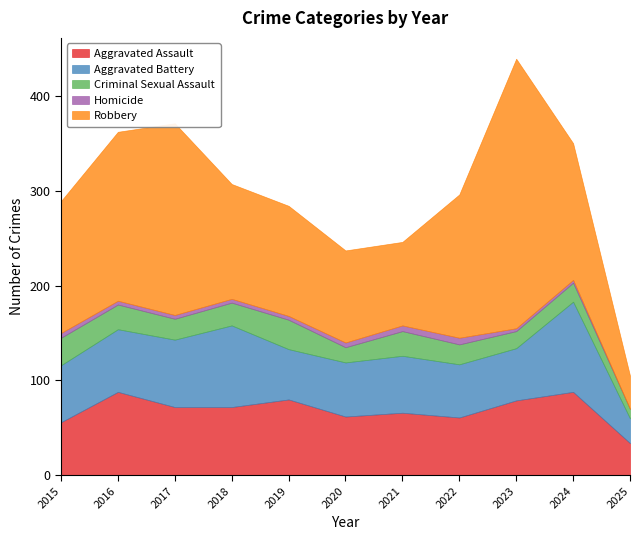

What is the total value across all series at 2025?

105